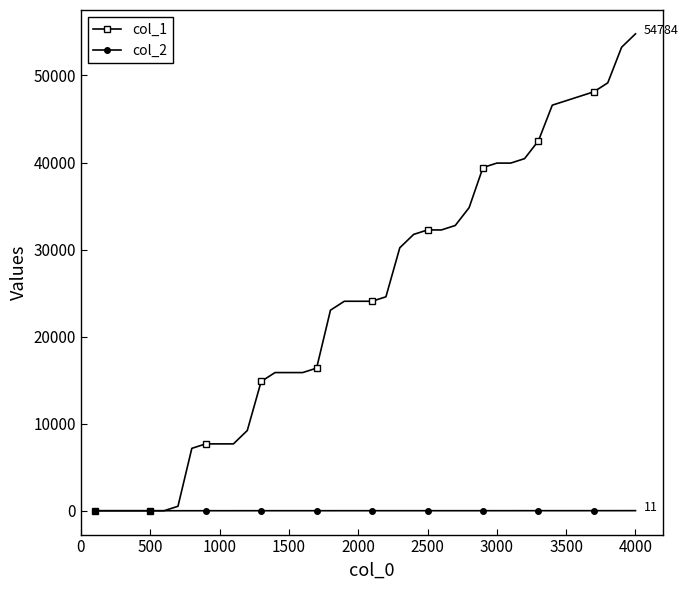

Does the chart display data point markers on the line(s)?

Yes